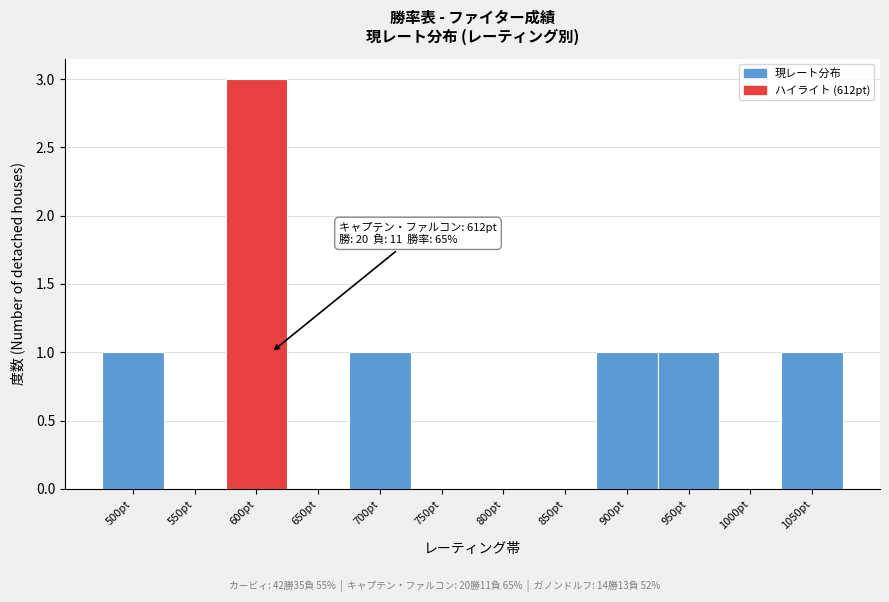

Reading left to right, transcribe all the data shown in this chart.

500pt=1	550pt=0	600pt=3	650pt=0	700pt=1	750pt=0	800pt=0	850pt=0	900pt=1	950pt=1	1000pt=0	1050pt=1